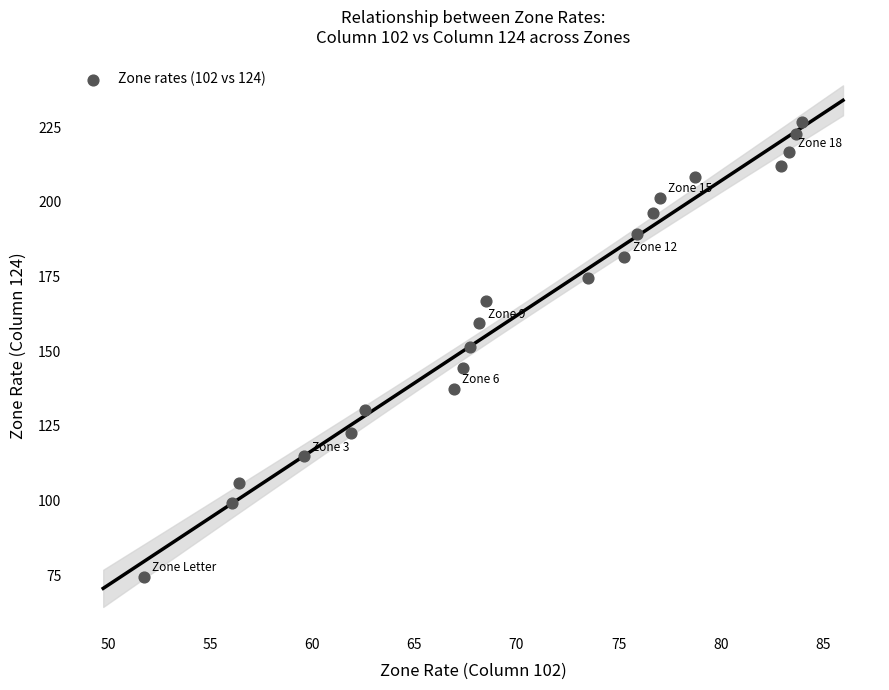

What is the range of Y values (max minus min)?

152.2